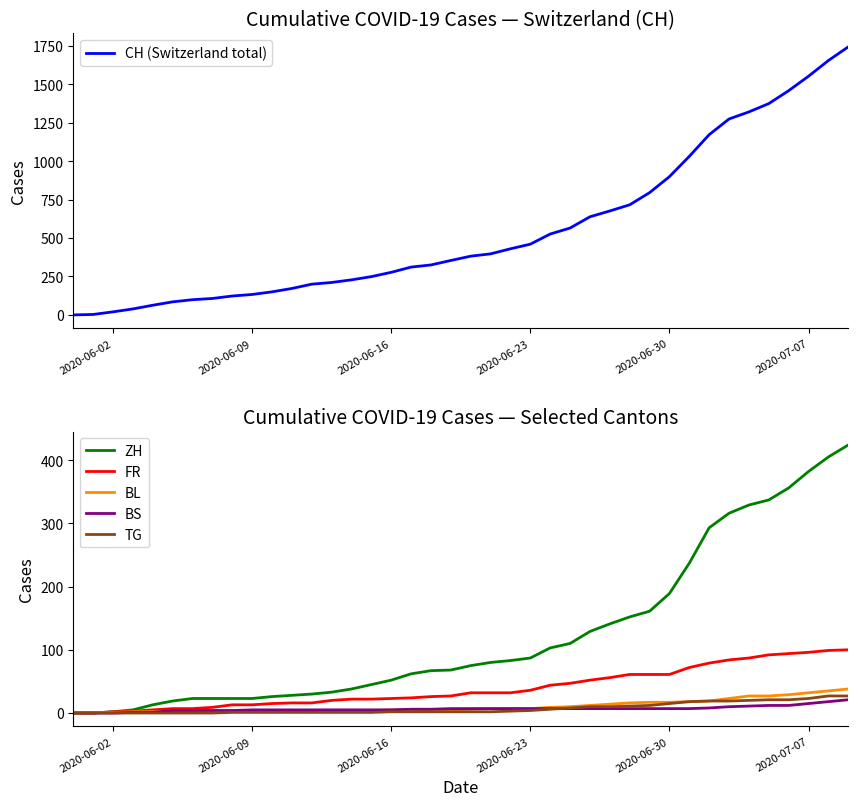

What is the highest value of the FR series?

100